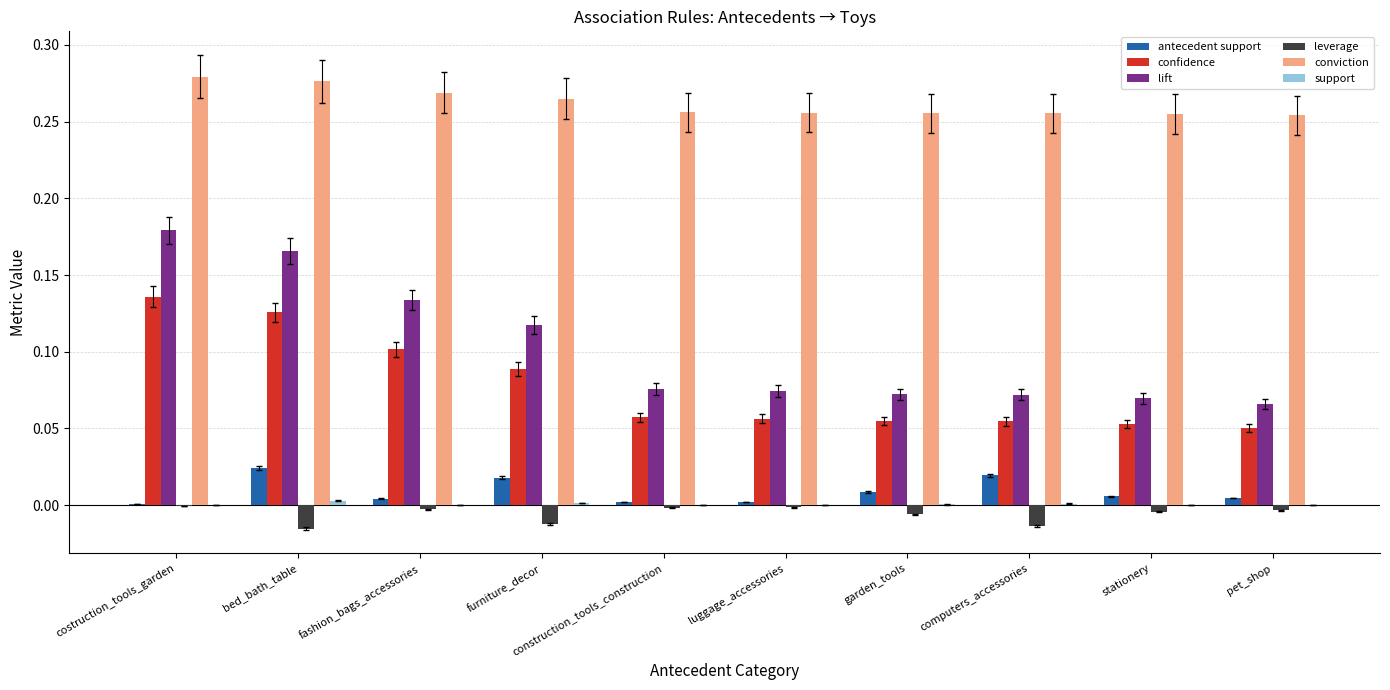

Which series changed the most between costruction_tools_garden and computers_accessories?

lift